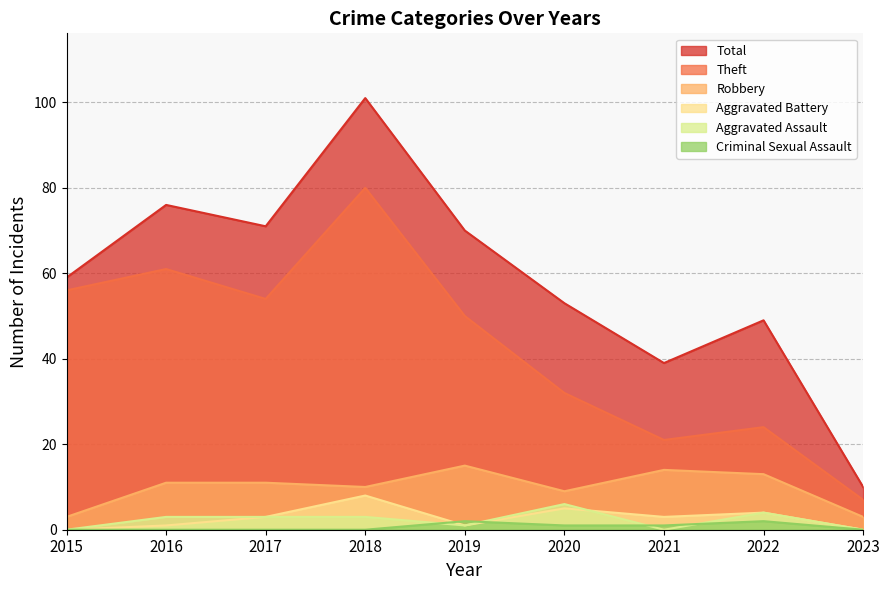

What are all the series names shown in the legend?

Total, Theft, Robbery, Aggravated Battery, Aggravated Assault, Criminal Sexual Assault